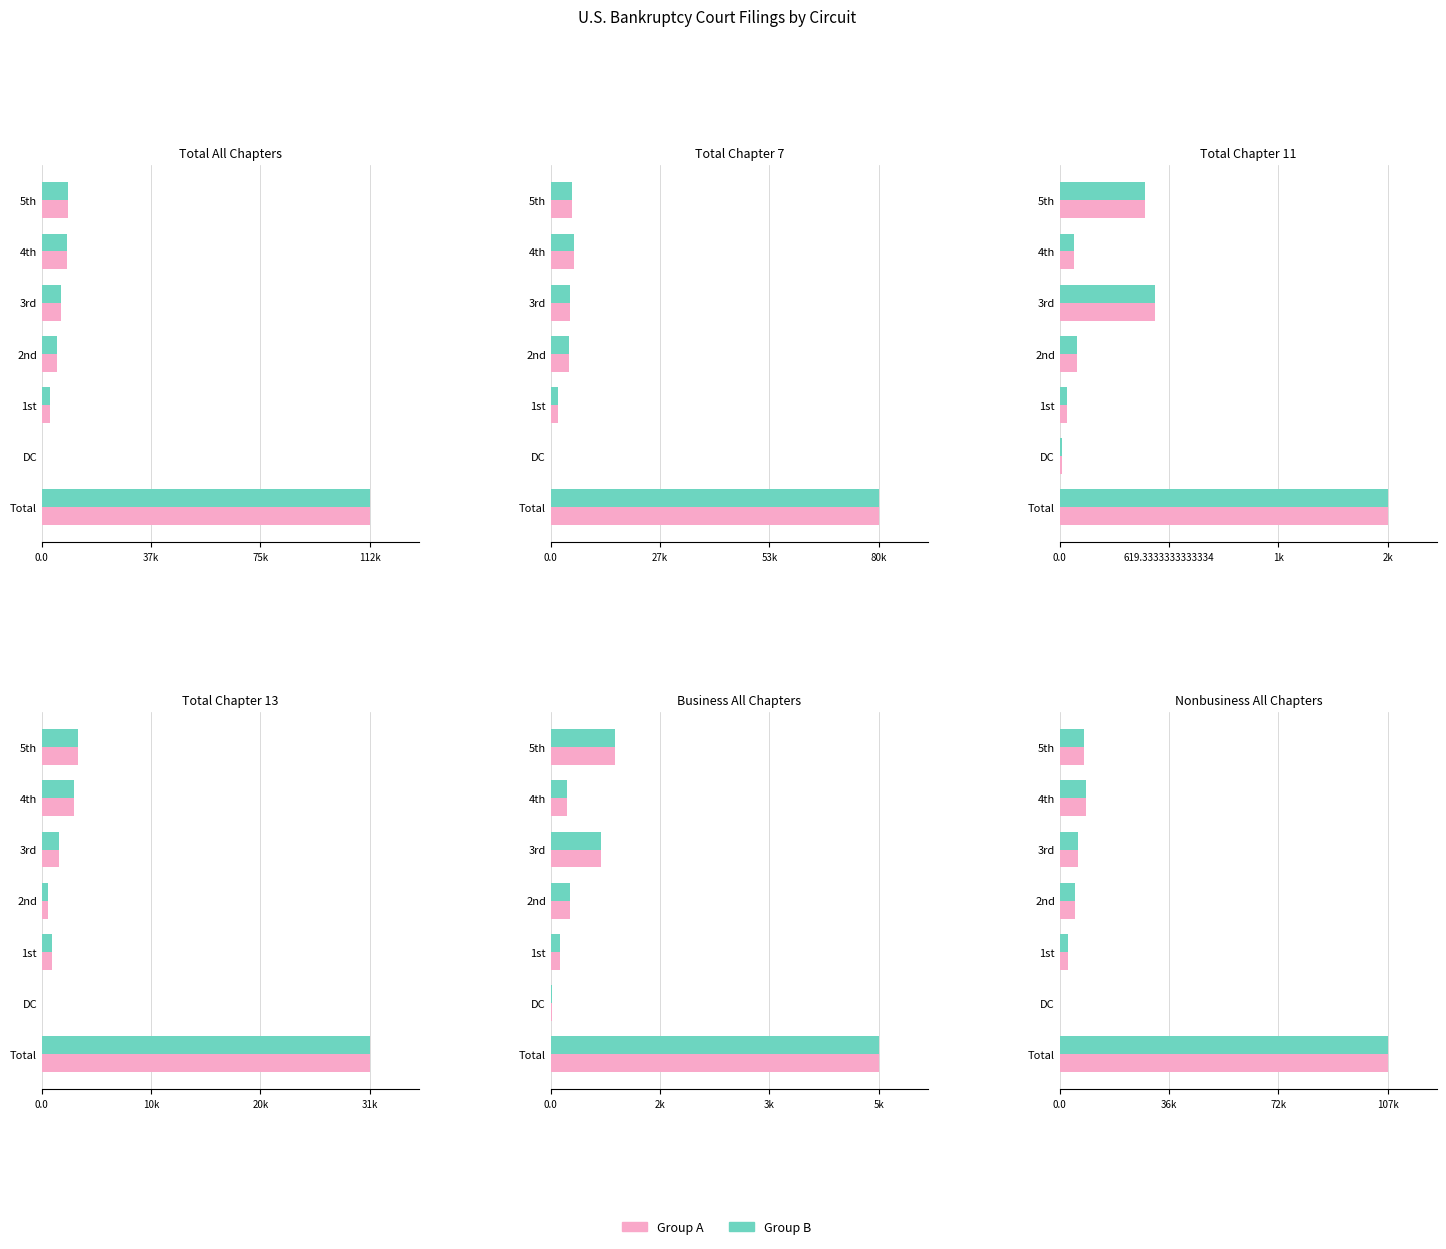

Are the bars grouped side by side (vs. stacked)?

Yes